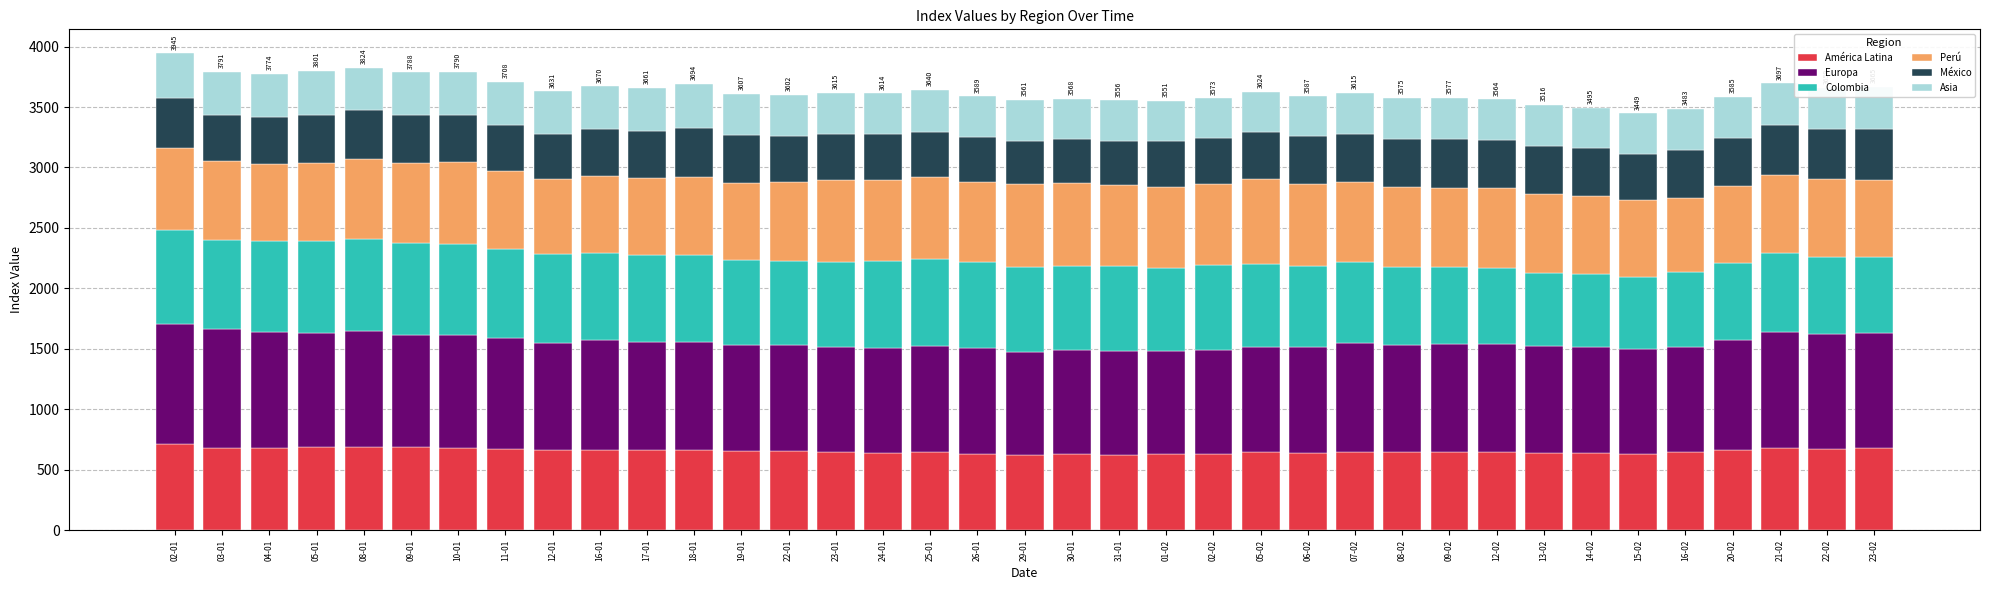

What is the total value across all series at 24-01?

3614